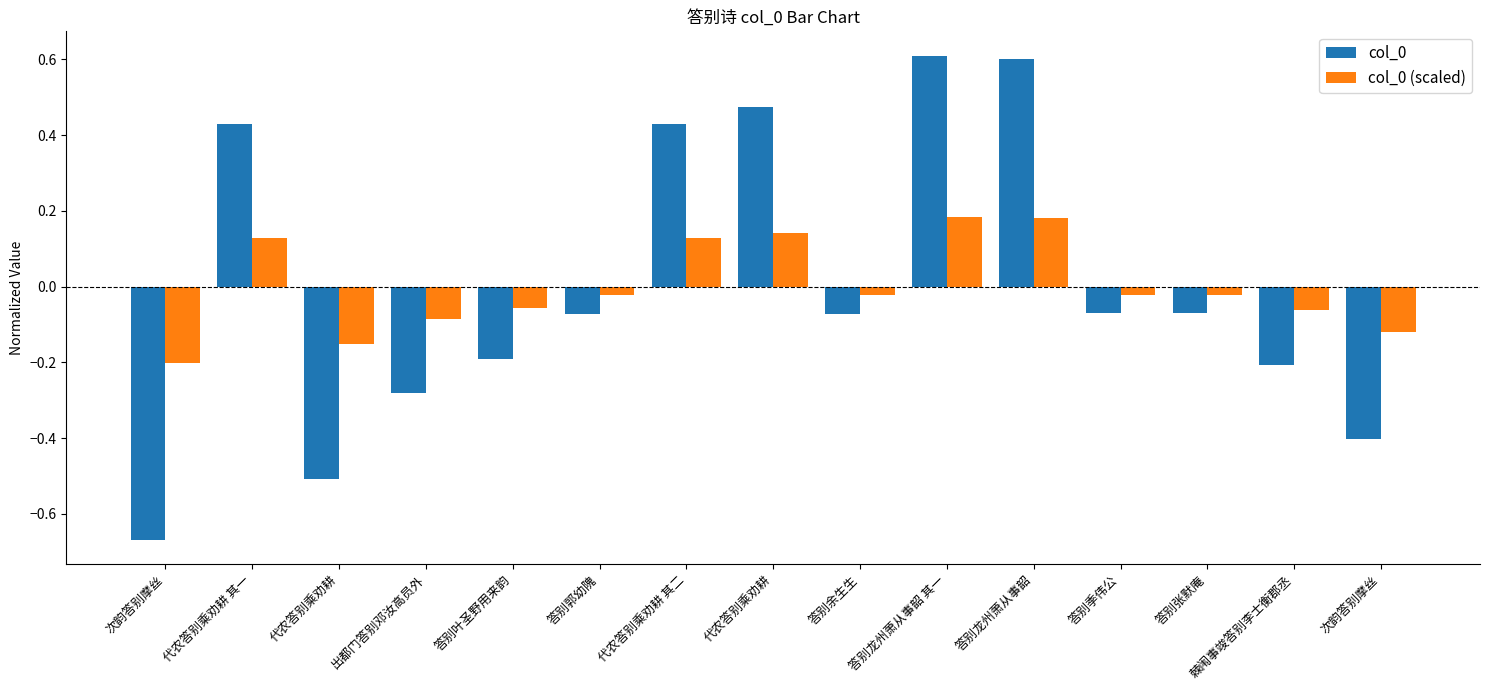

Reading right to left, what are all the values shown in this chart?

col_0: -0.4	-0.2	-0.1	-0.1	0.6	0.6	-0.1	0.5	0.4	-0.1	-0.2	-0.3	-0.5	0.4	-0.7
col_0 (scaled): -0.1	-0.1	-0.0	-0.0	0.2	0.2	-0.0	0.1	0.1	-0.0	-0.1	-0.1	-0.2	0.1	-0.2